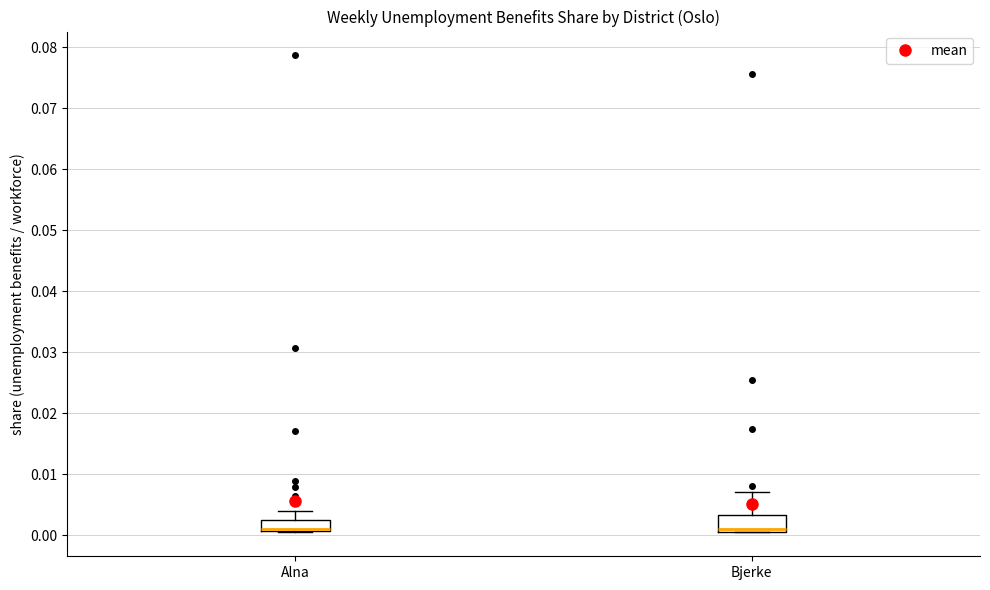

Reading left to right, transcribe this box plot: for each box, give where its median line is, the range the box spans, and where its two whiskers end, as read against the y-axis. The values are not printed on the chart, so give them approximately, as read against the axis.

Alna: median 0.001 (drawn on the box's lower edge), box 0.001 to 0.003, whiskers 0.000 to 0.004
Bjerke: median 0.001 (just above the box's lower edge), box 0.001 to 0.003, whiskers 0.001 to 0.007